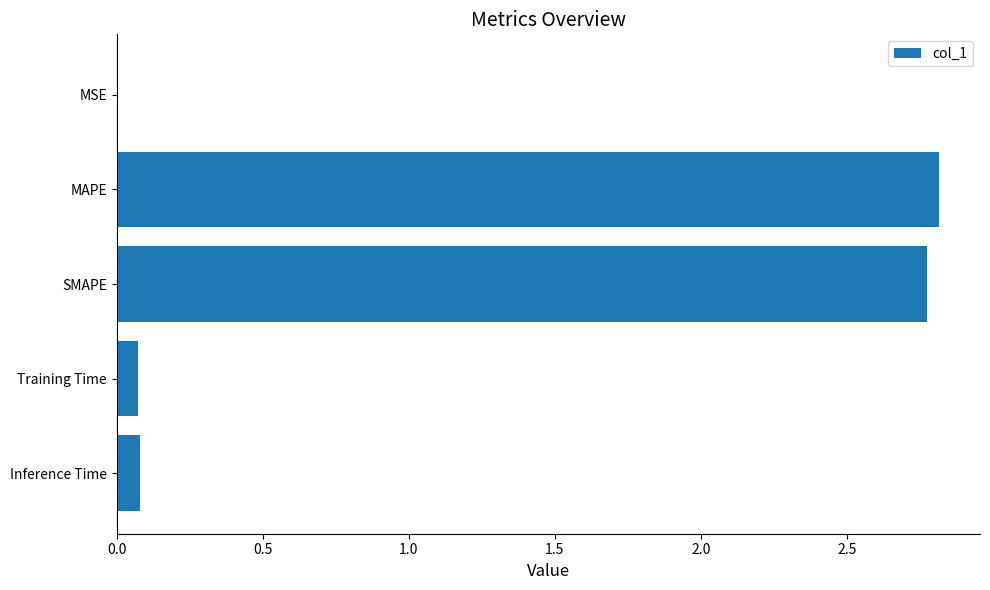

What is the approximate value at MAPE?

2.8